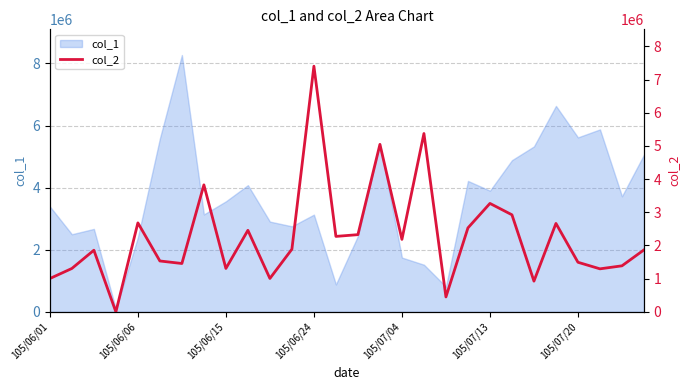

Where is the data nearest to the value 3700662?

7